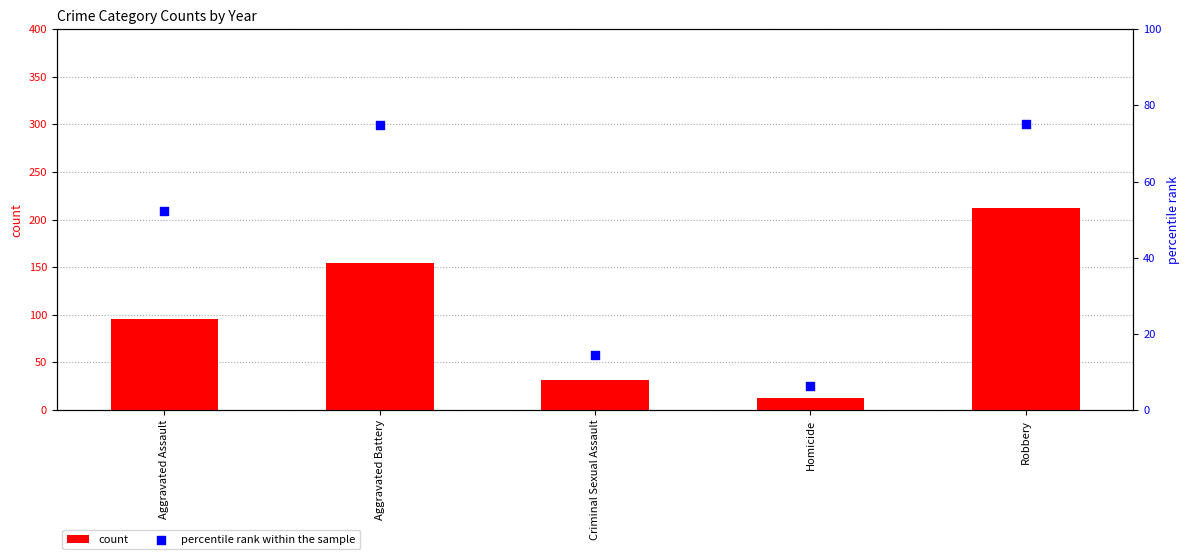

Which series has the largest Y range (max minus min)?

count